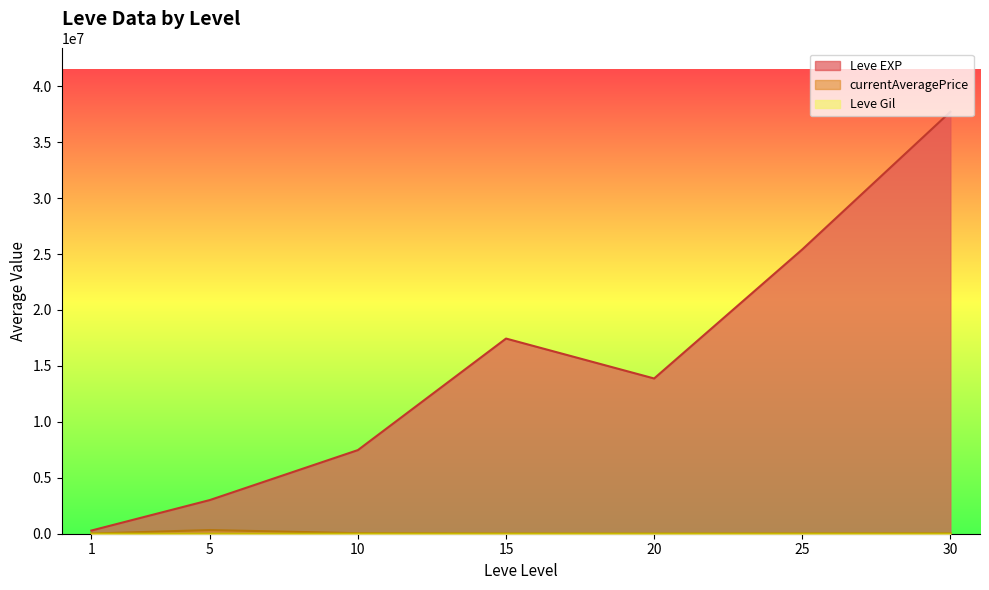

The Leve EXP series shows 2677613.7 at 5. True or false?

False